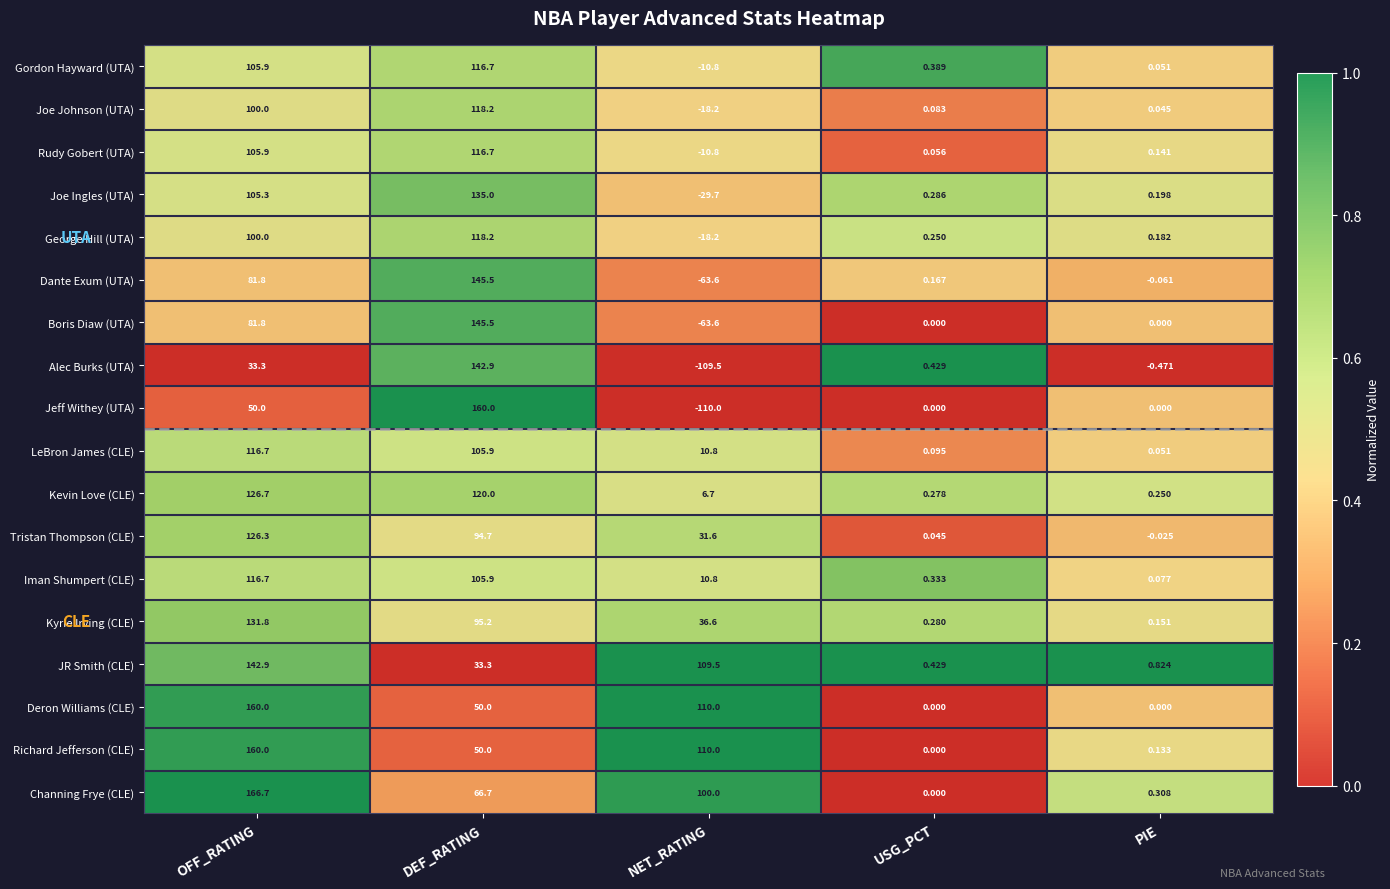

Is the value of Joe Johnson (UTA) at OFF_RATING greater than the value of Alec Burks (UTA) at DEF_RATING?

No